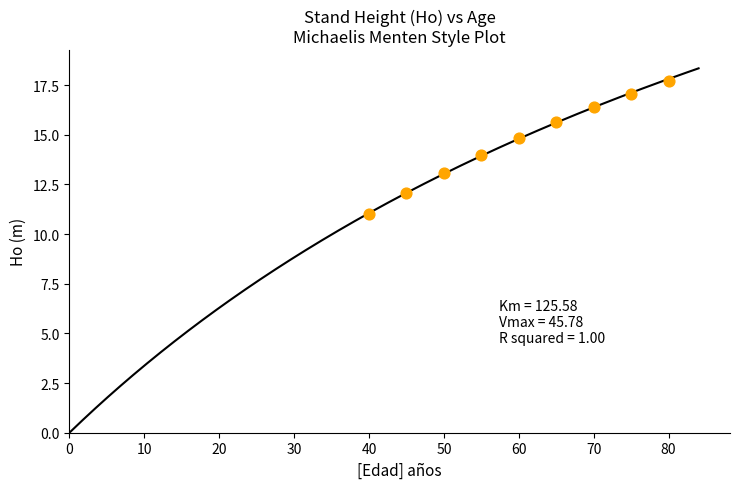

What is the range of X values (max minus min)?

40.0